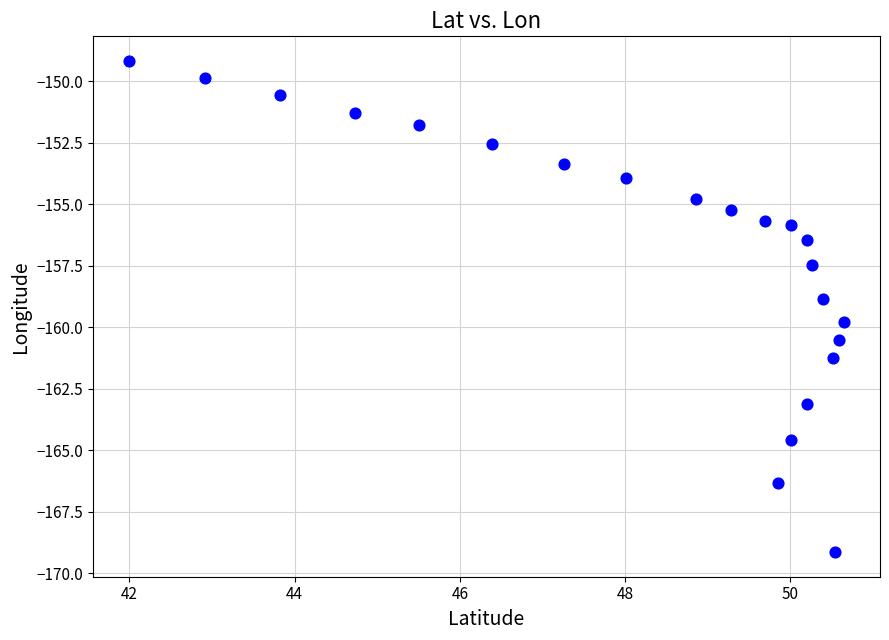

What is the range of X values (max minus min)?

8.7